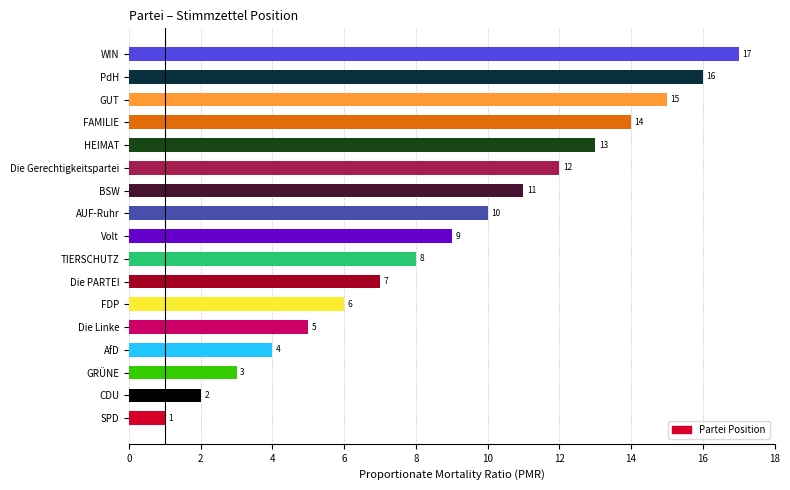

Count the number of categories in the chart.

17